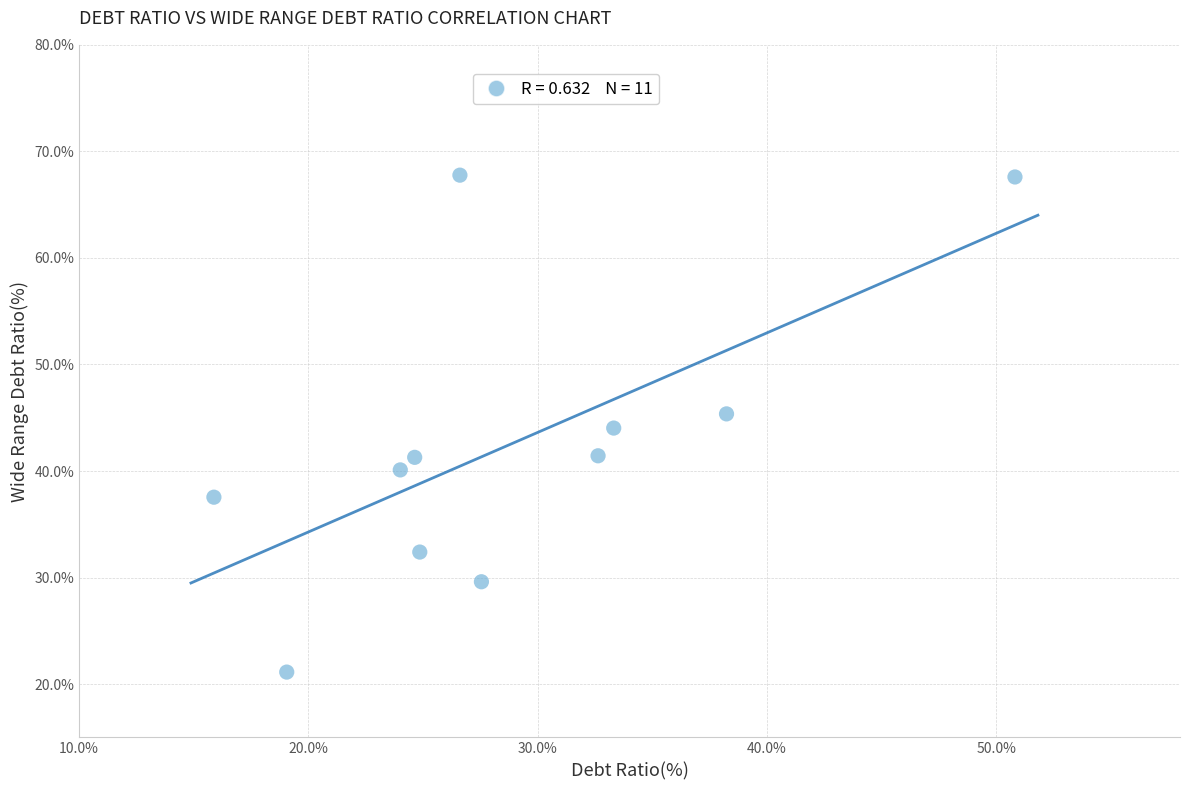

What is the range of X values (max minus min)?

34.9